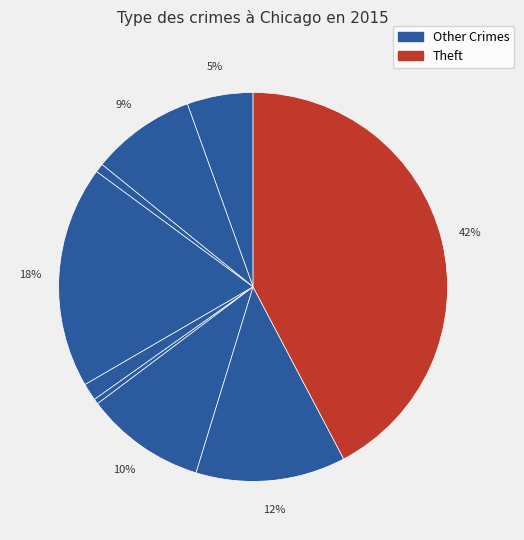

Count the number of slices in the pie.

9